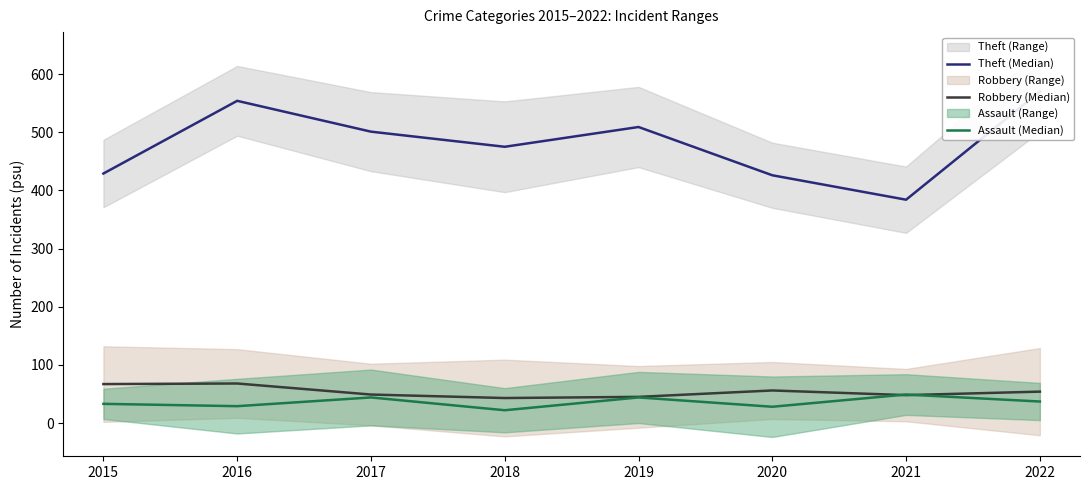

At how many categories does at least one series exceed 348?

8